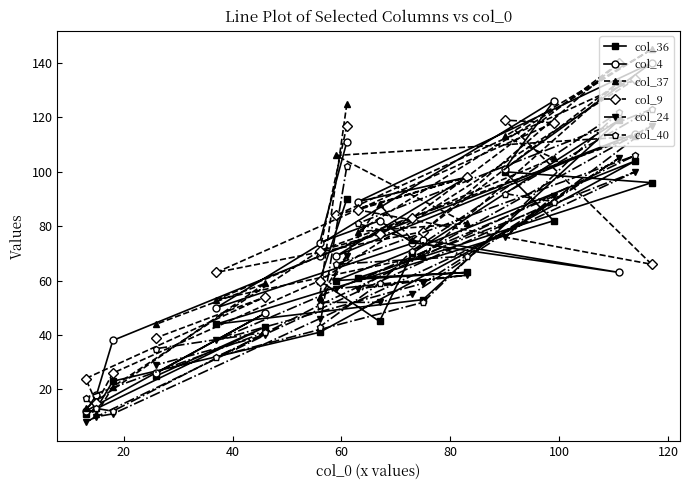

True or false: col_36 has more than 0 points higher than both neighbors.

True